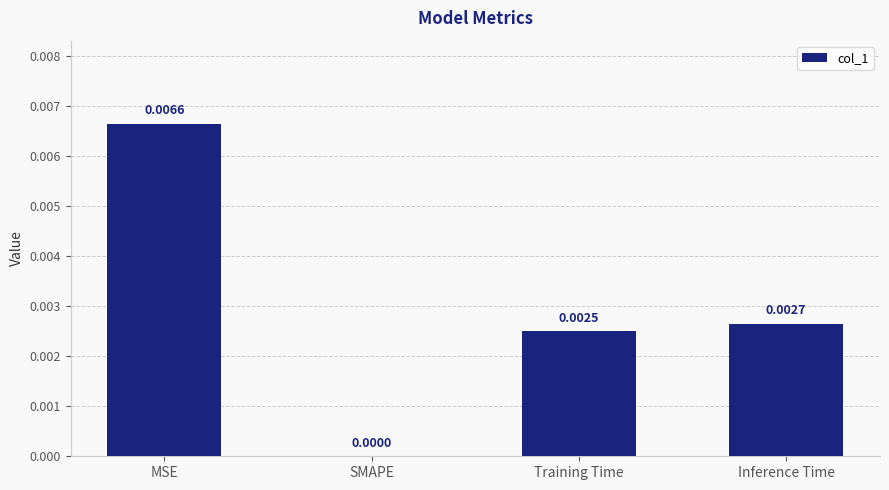

Where is the data nearest to the value 0?

SMAPE